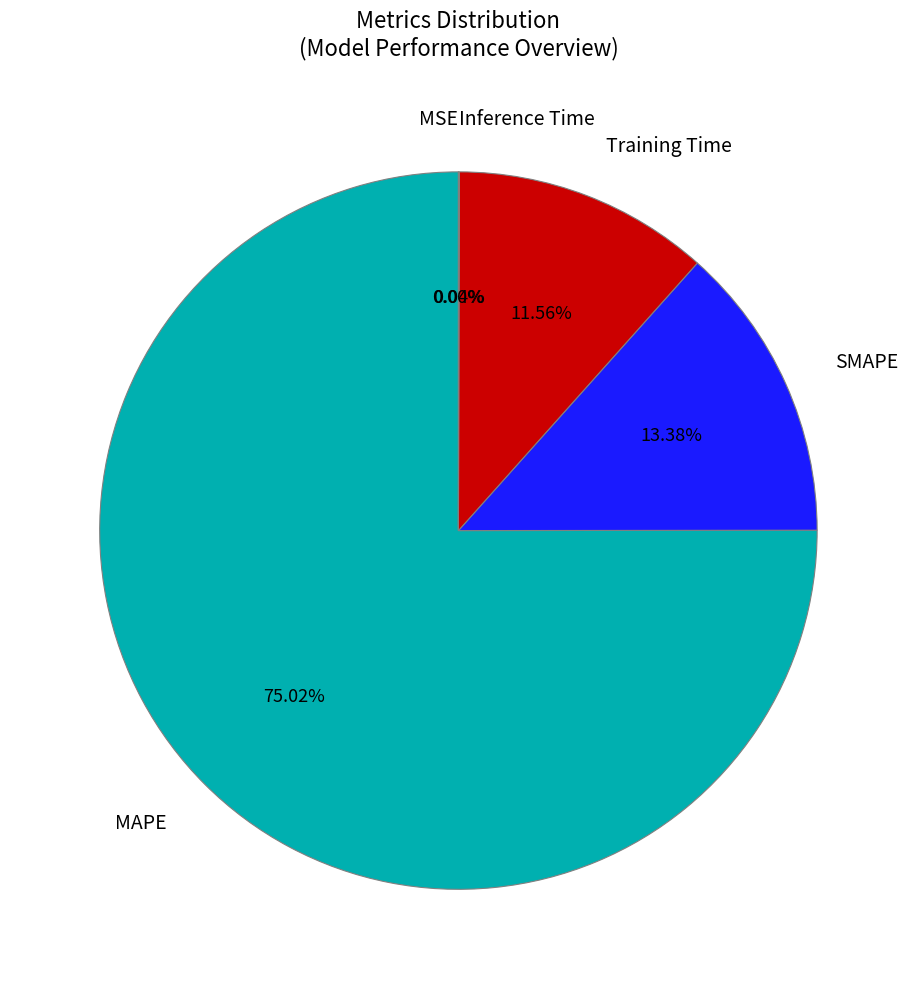

How much of the chart is everything except SMAPE?

86.6%